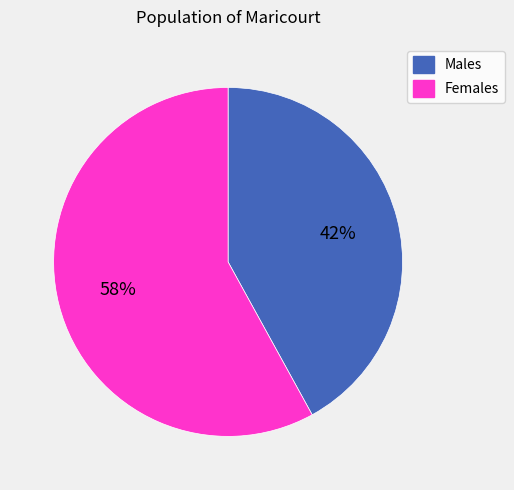

Between Males and Females, which is larger?

Females